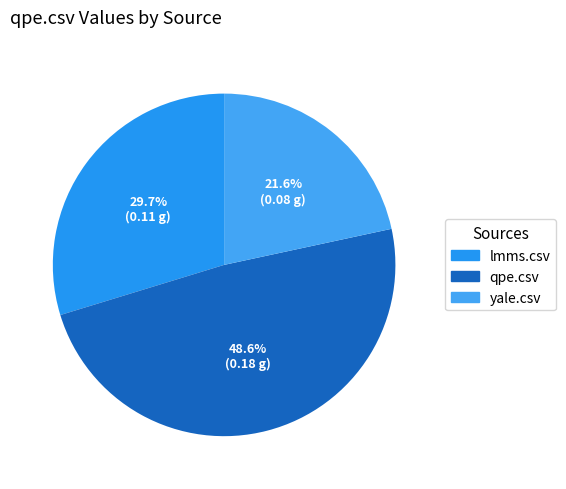

True or false: lmms.csv accounts for 39% of the total.

False